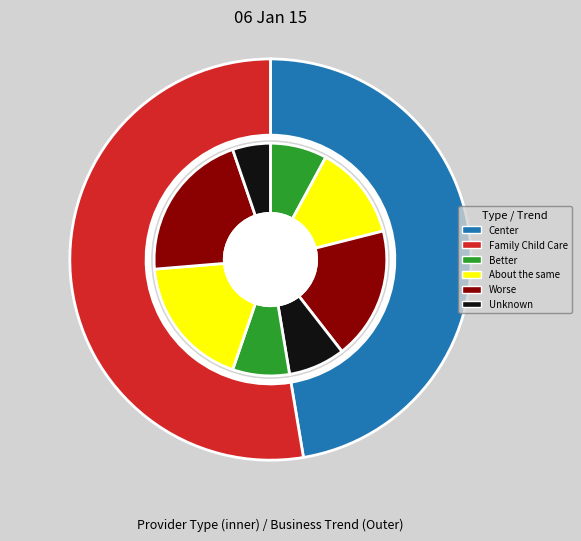

The Center slice represents 55% of the pie. True or false?

False